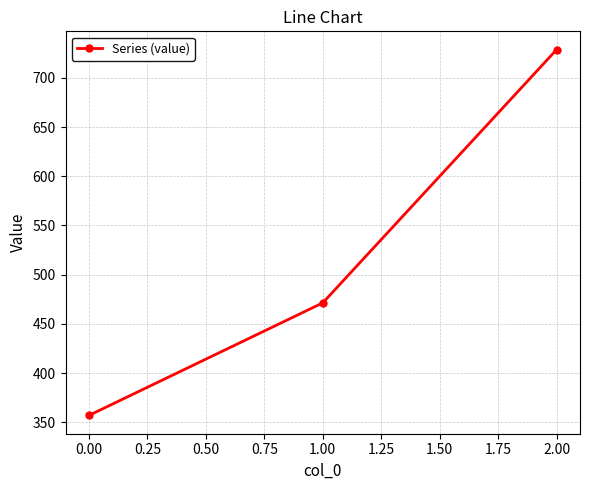

Which label corresponds to the largest value in the chart?

2.00